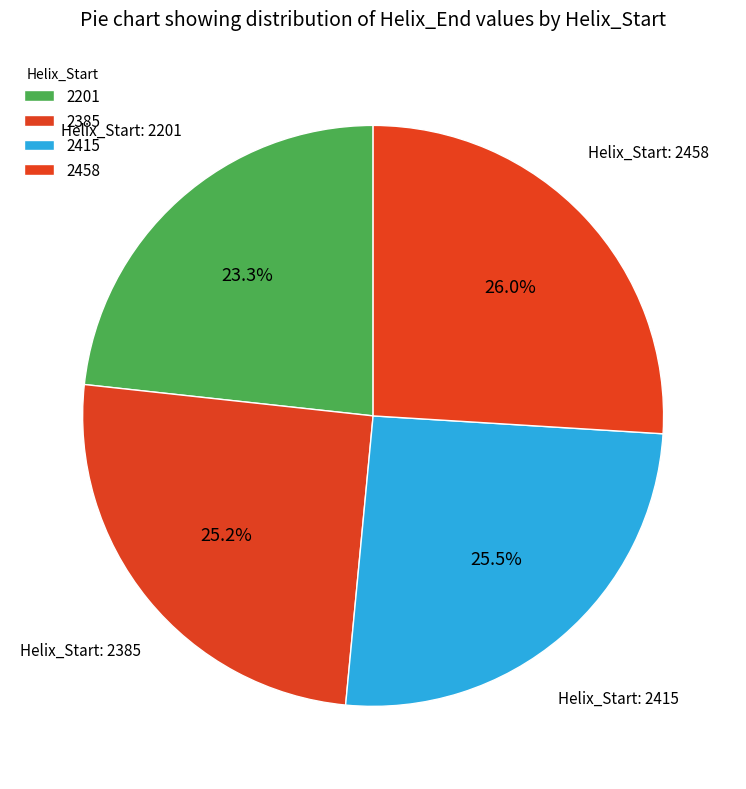

To the nearest percent, what portion does 2201 represent?

23%